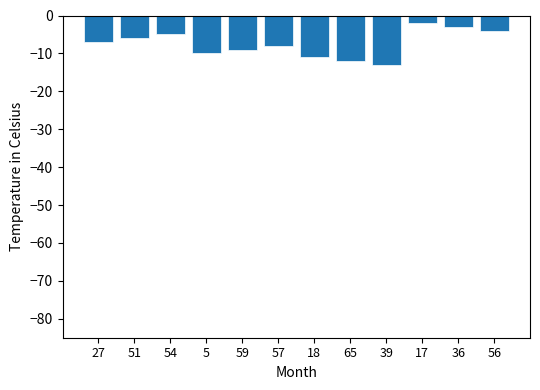

List the labels in order of value, largest first.

17, 36, 56, 54, 51, 27, 57, 59, 5, 18, 65, 39